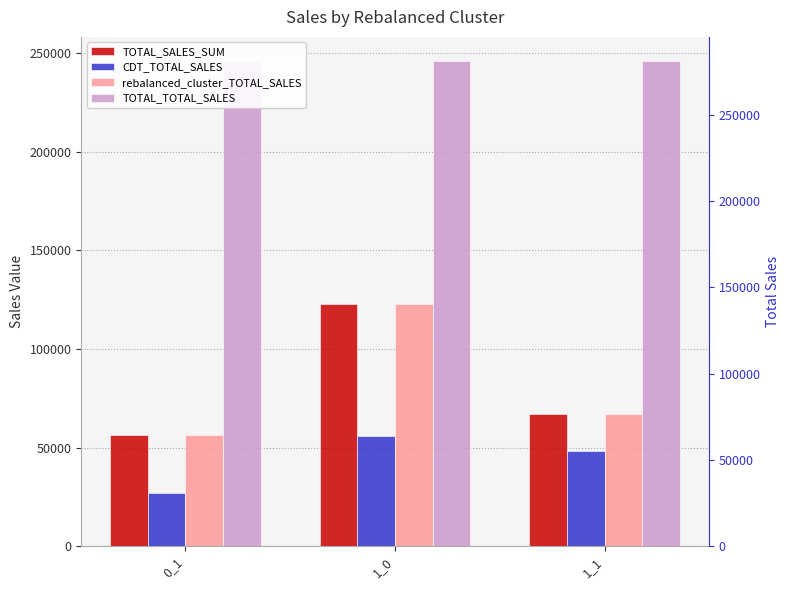

Between 0_1 and 1_0, which series saw the biggest shift?

TOTAL_SALES_SUM